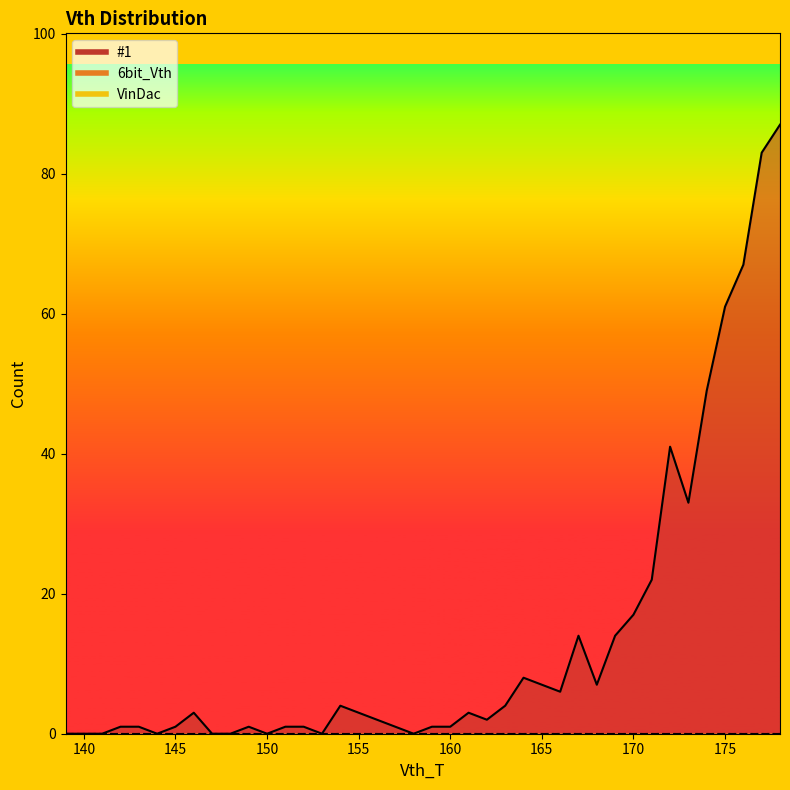

True or false: VinDac has more than 0 points higher than both neighbors.

False